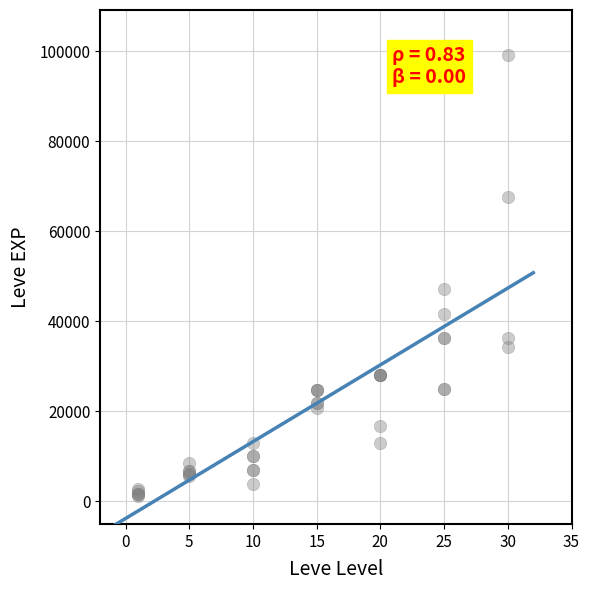

What Y value in the scatter plot is closest to 50190?

47200